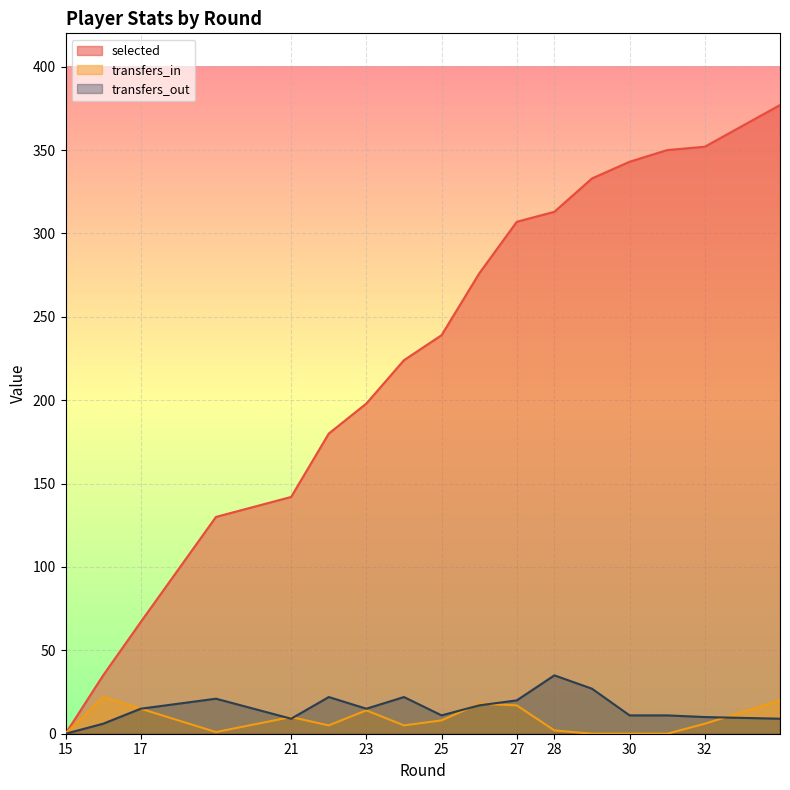

True or false: selected and transfers_in cross at least once.

False